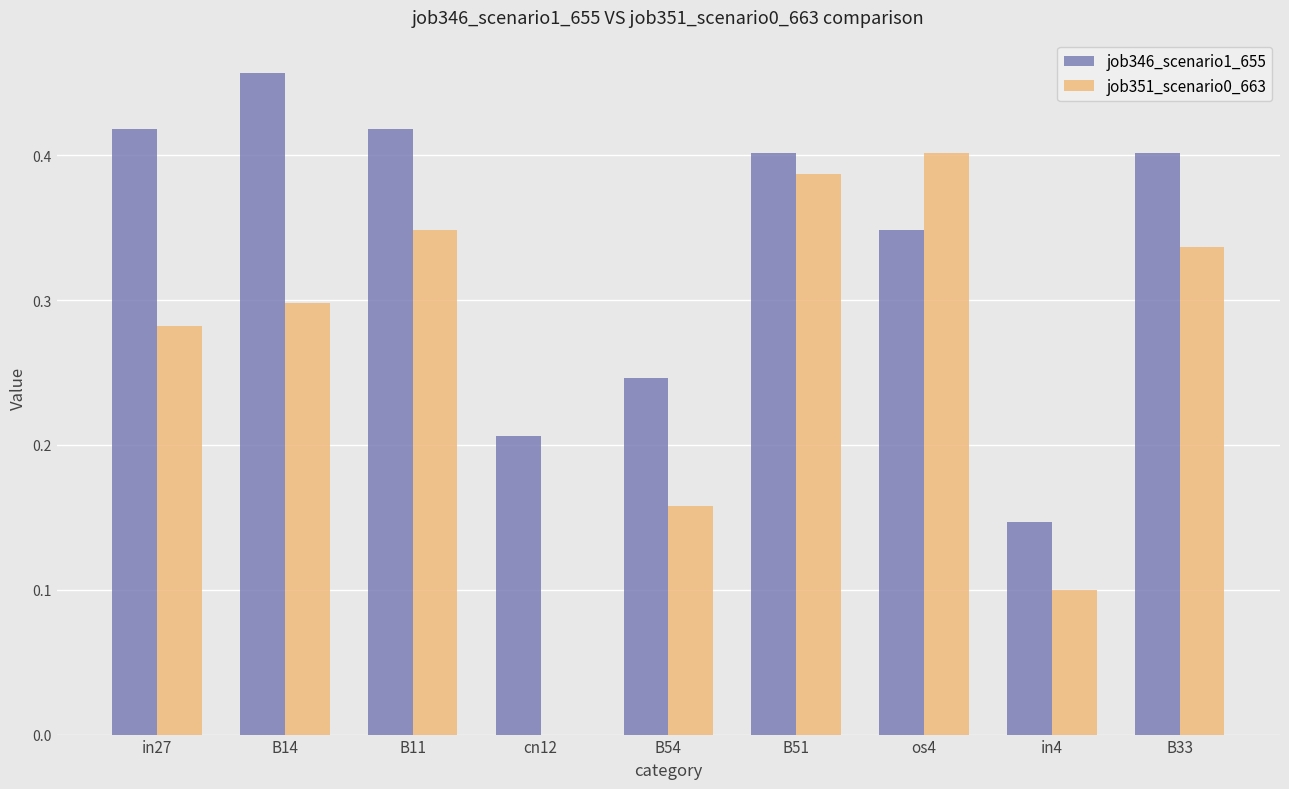

What are all the series names shown in the legend?

job346_scenario1_655, job351_scenario0_663